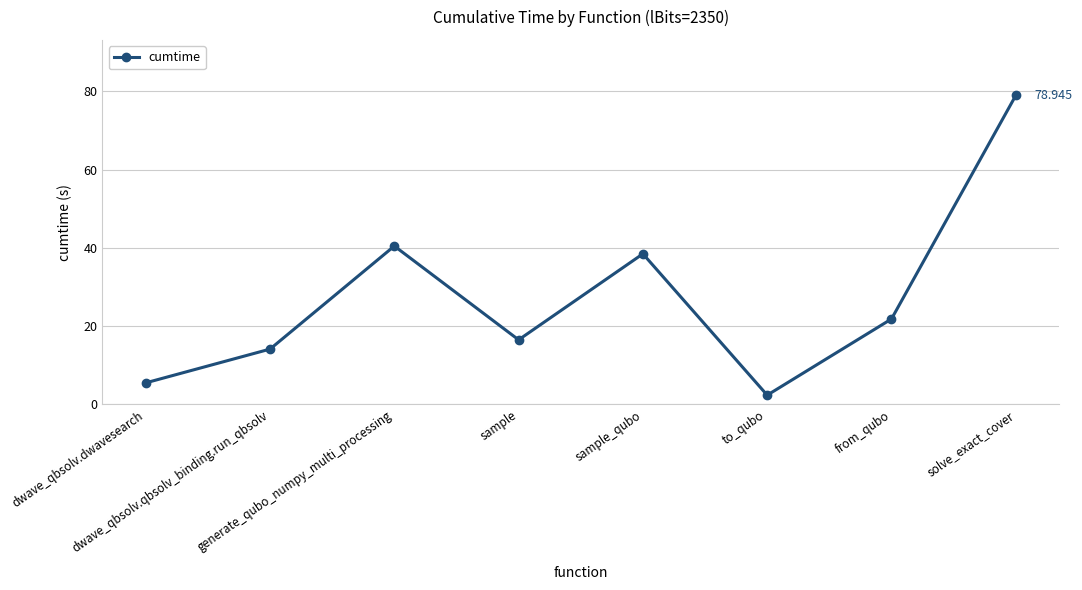

List the labels in order of value, smallest first.

to_qubo, dwave_qbsolv.dwavesearch, dwave_qbsolv.qbsolv_binding.run_qbsolv, sample, from_qubo, sample_qubo, generate_qubo_numpy_multi_processing, solve_exact_cover